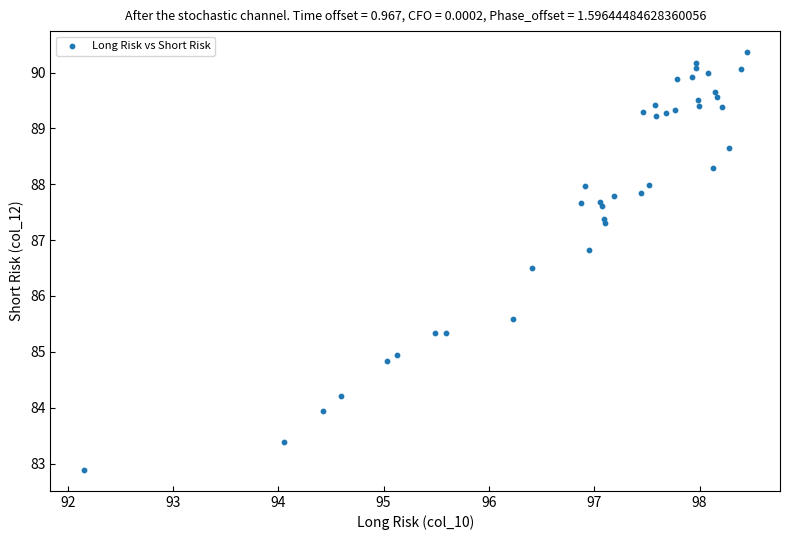

What Y value in the scatter plot is closest to 86?

85.6